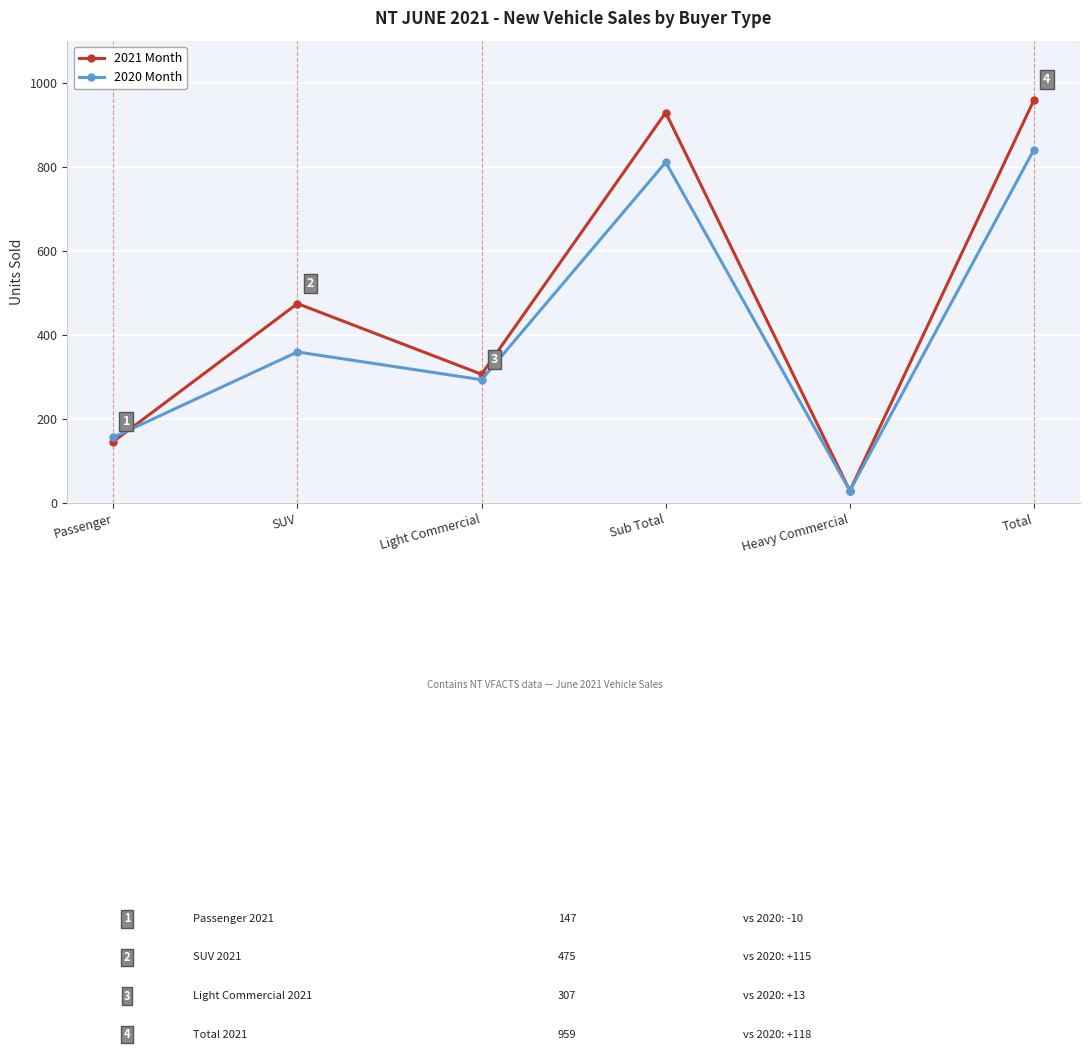

List the series in order of their peak value, highest first.

2021 Month, 2020 Month